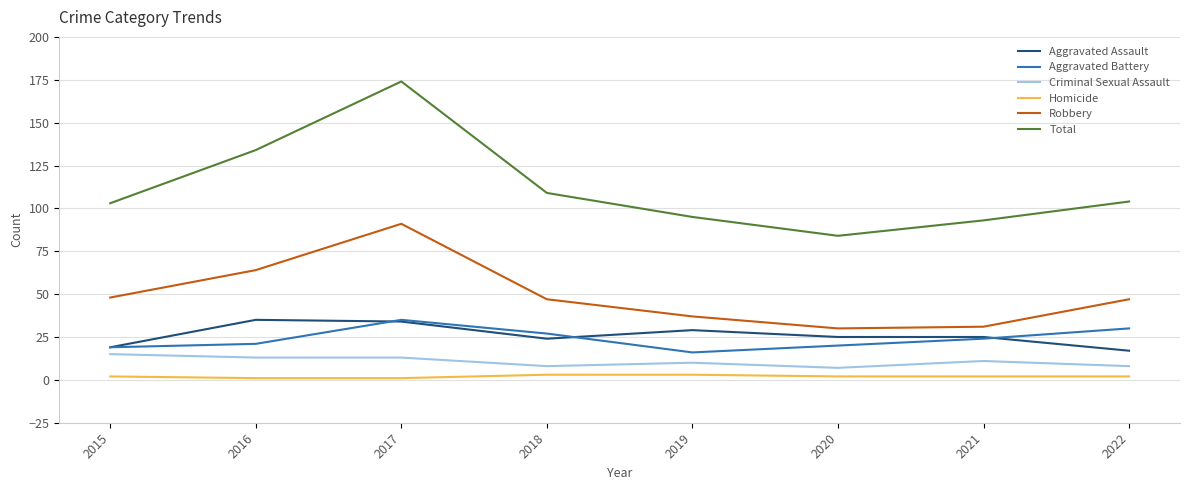

How many lines are shown in the chart?

6